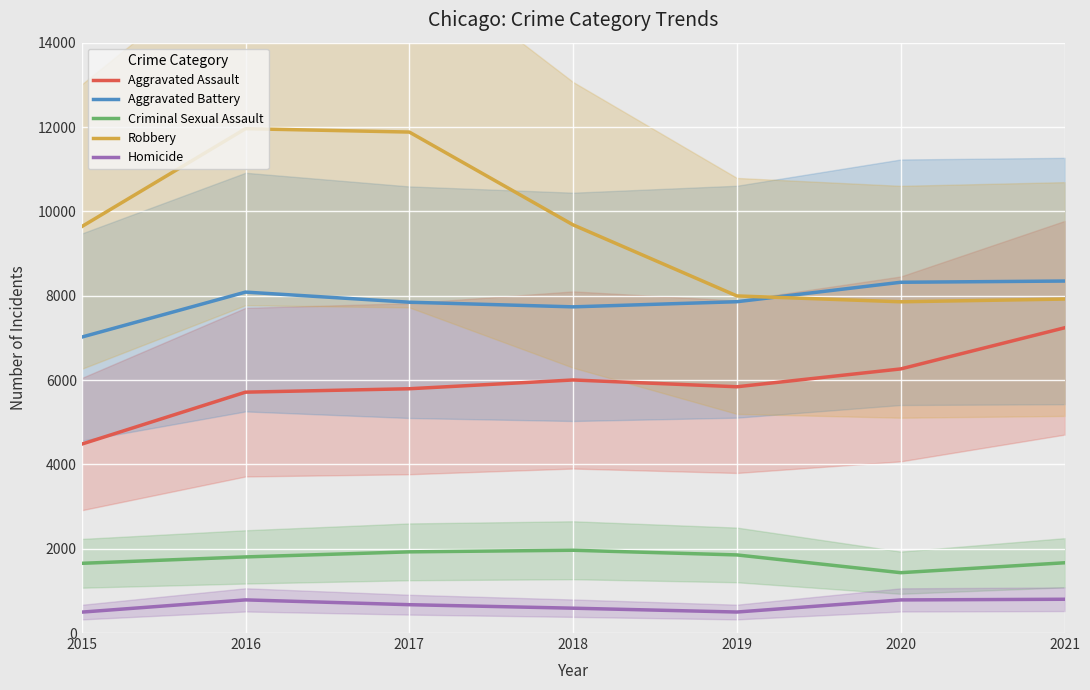

What is the difference between the Aggravated Assault values at 2020 and 2016?

551